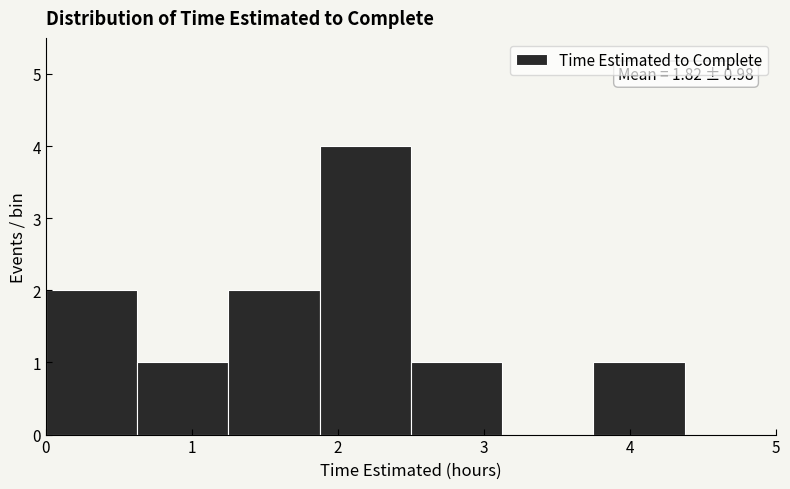

Which range on the x-axis has the tallest bar?

1.9 to 2.5